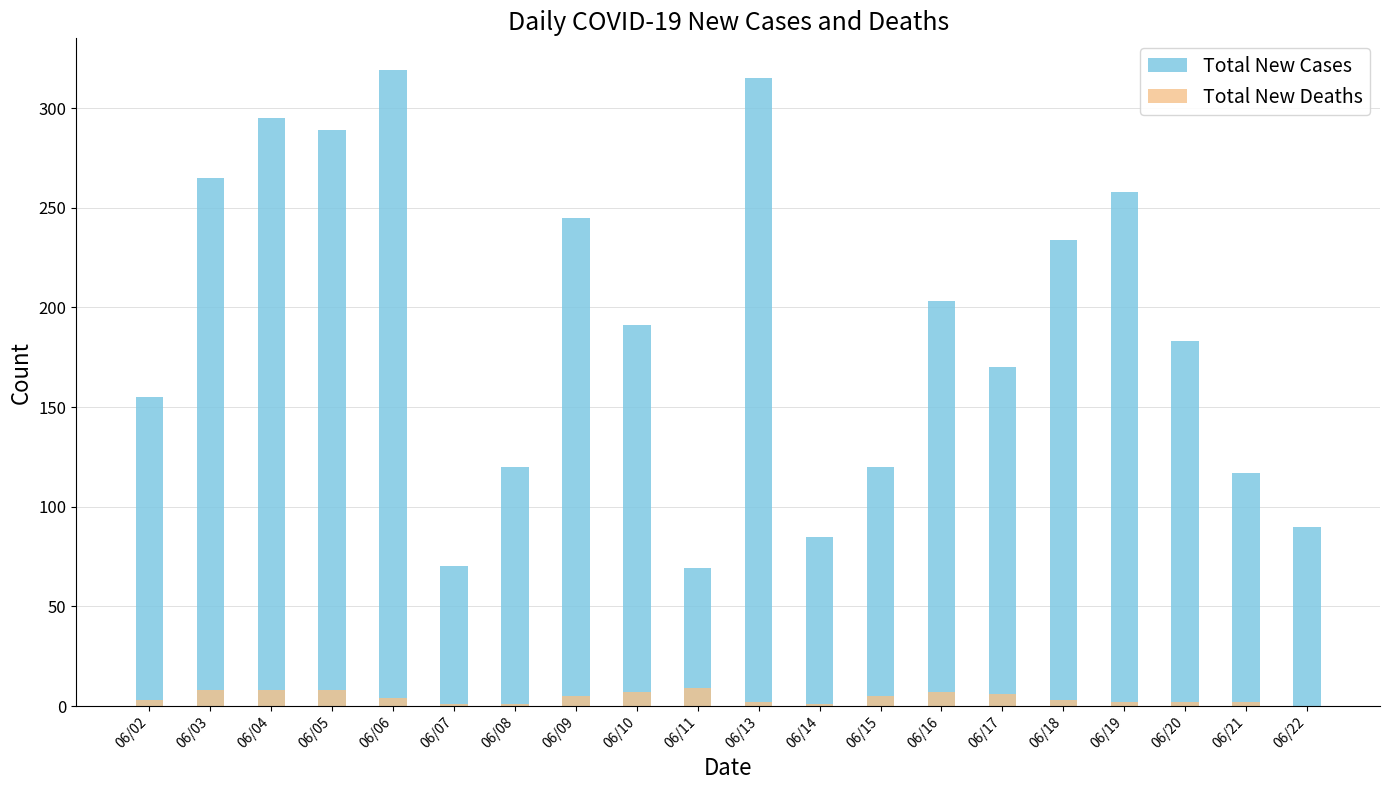

Which series has the widest spread of values?

Total New Cases